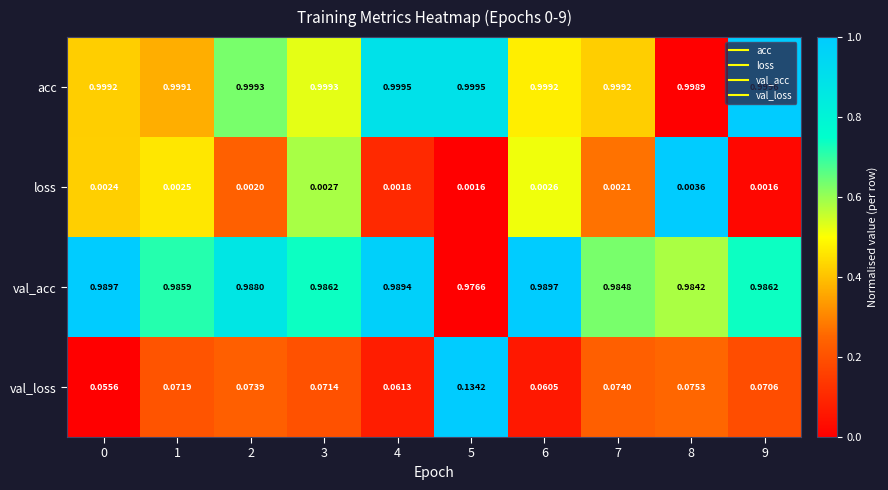

Which series has the largest range (max minus min)?

val_loss